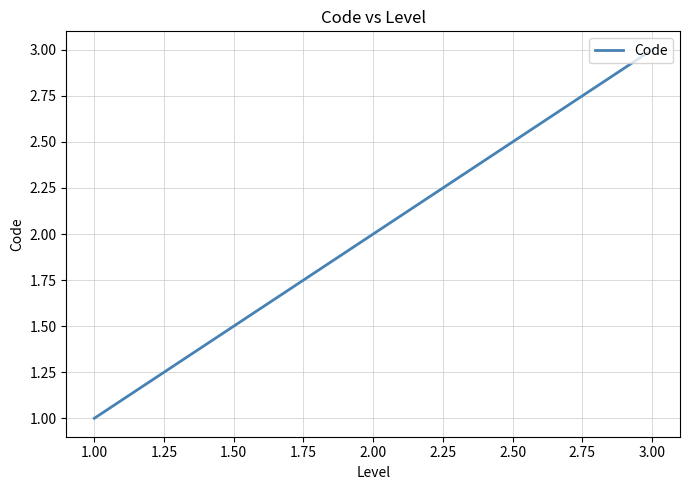

The value at 1.00 is 1. True or false?

True